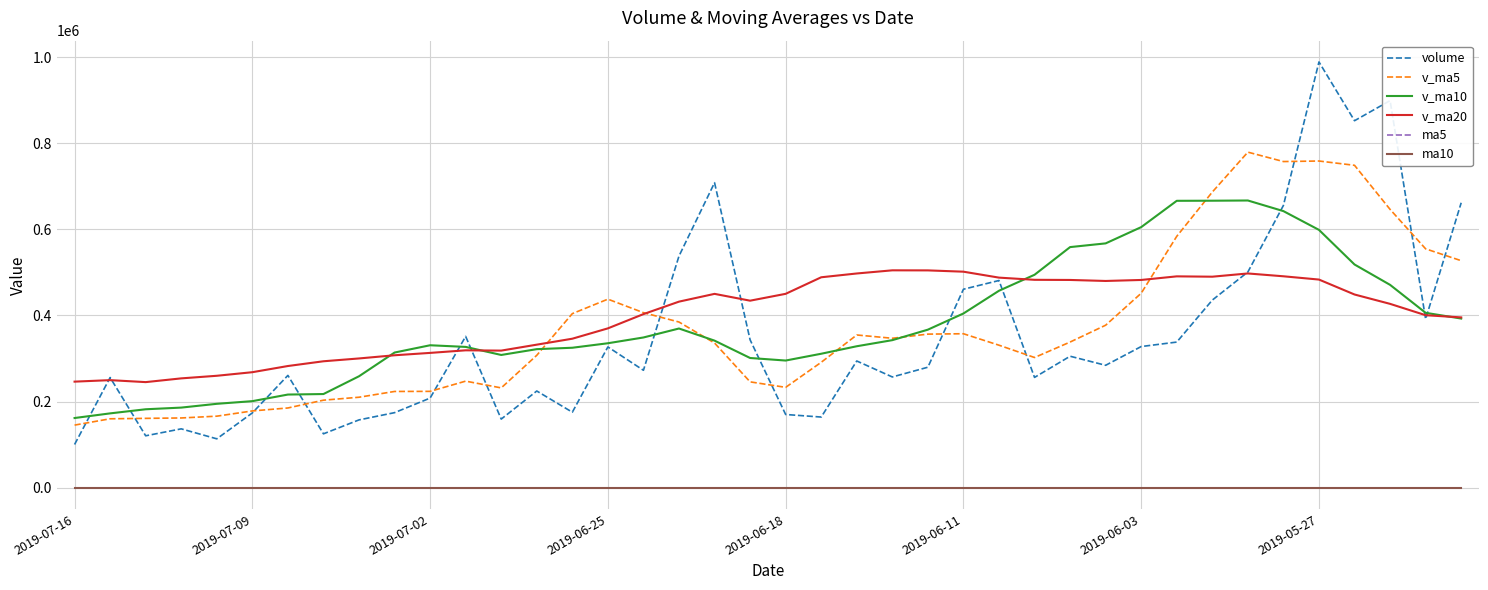

What is the greatest value displayed?

988677.4